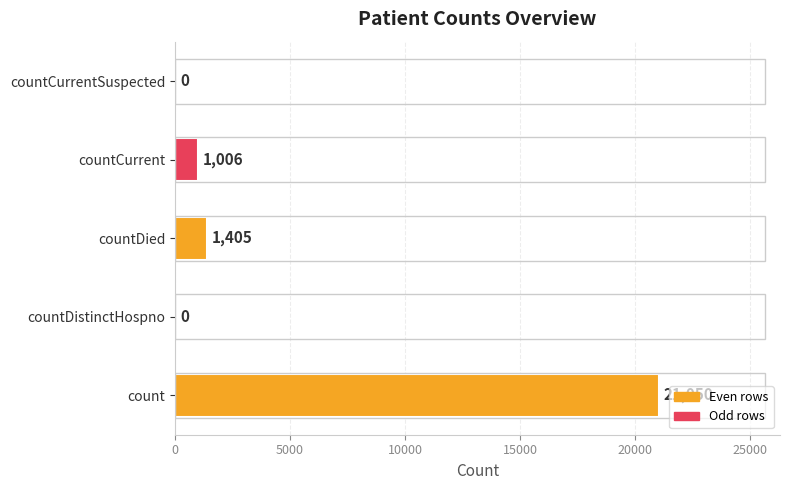

Reading bottom to top, list all the values displayed in this chart.

count=21050	countDistinctHospno=0	countDied=1405	countCurrent=1006	countCurrentSuspected=0